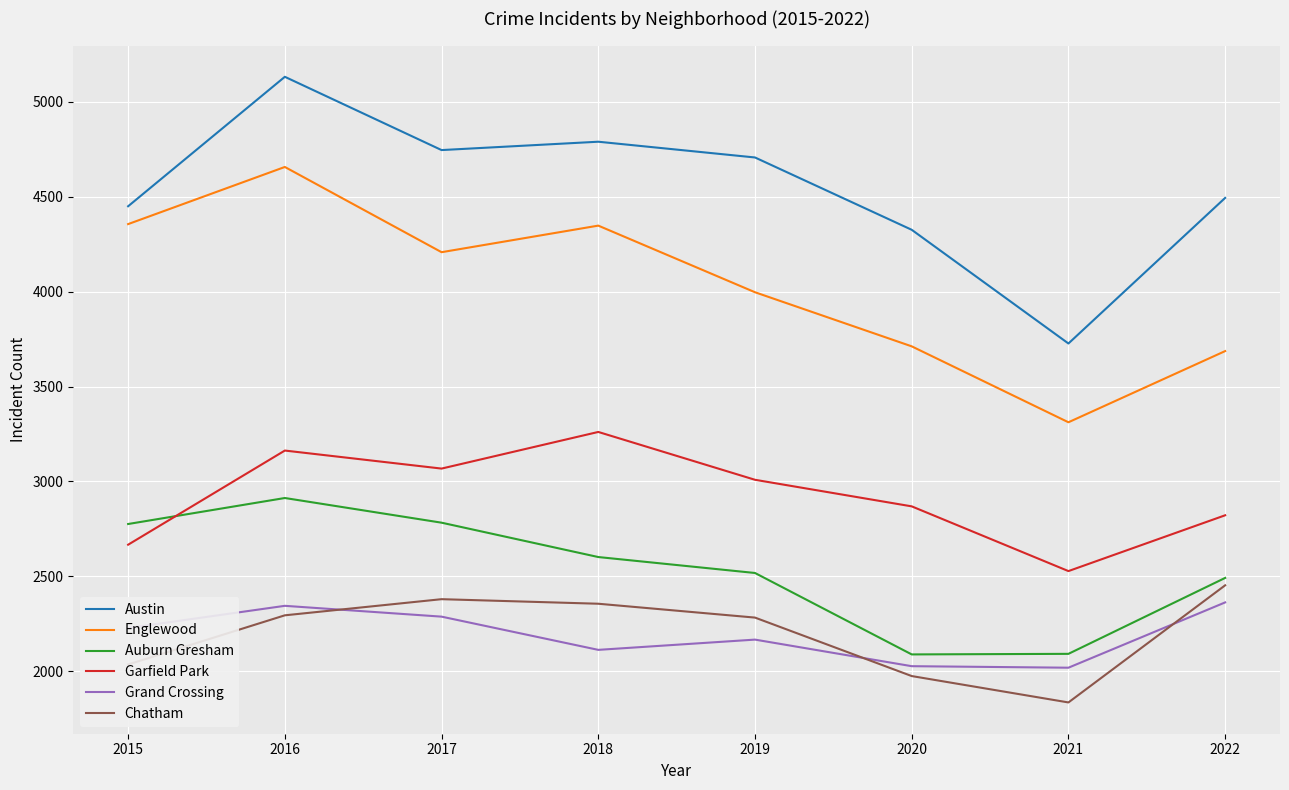

True or false: Garfield Park has a value of 5163 at 2018.

False